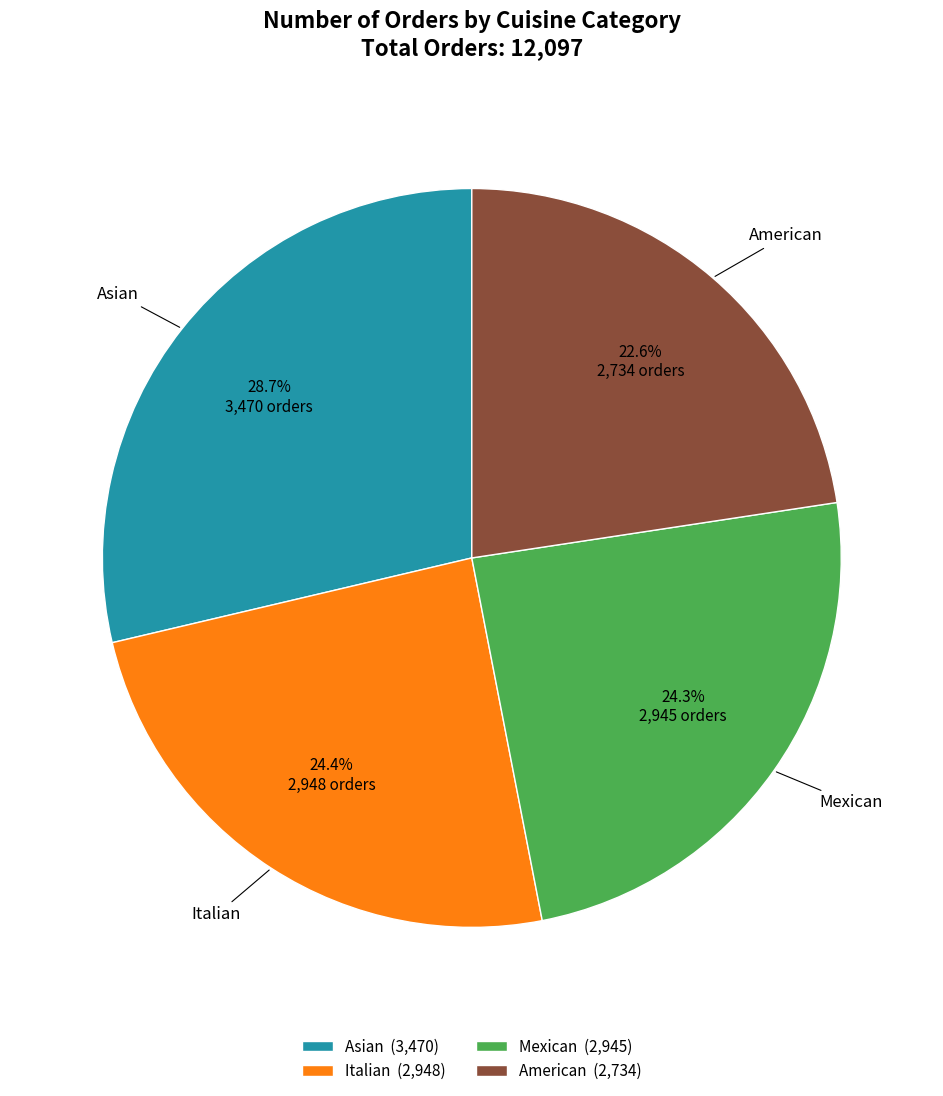

To the nearest percent, what is the difference between the largest and smallest slice percentages?

6%